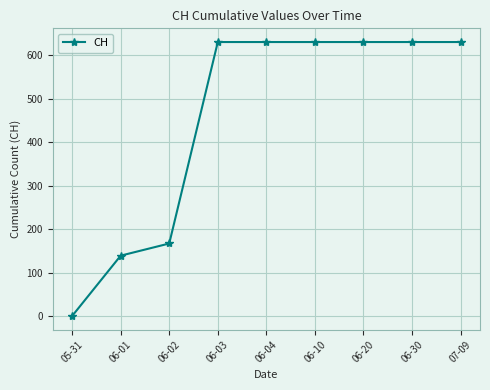

Reading left to right, transcribe all the data shown in this chart.

0	139	167	631	631	631	631	631	631